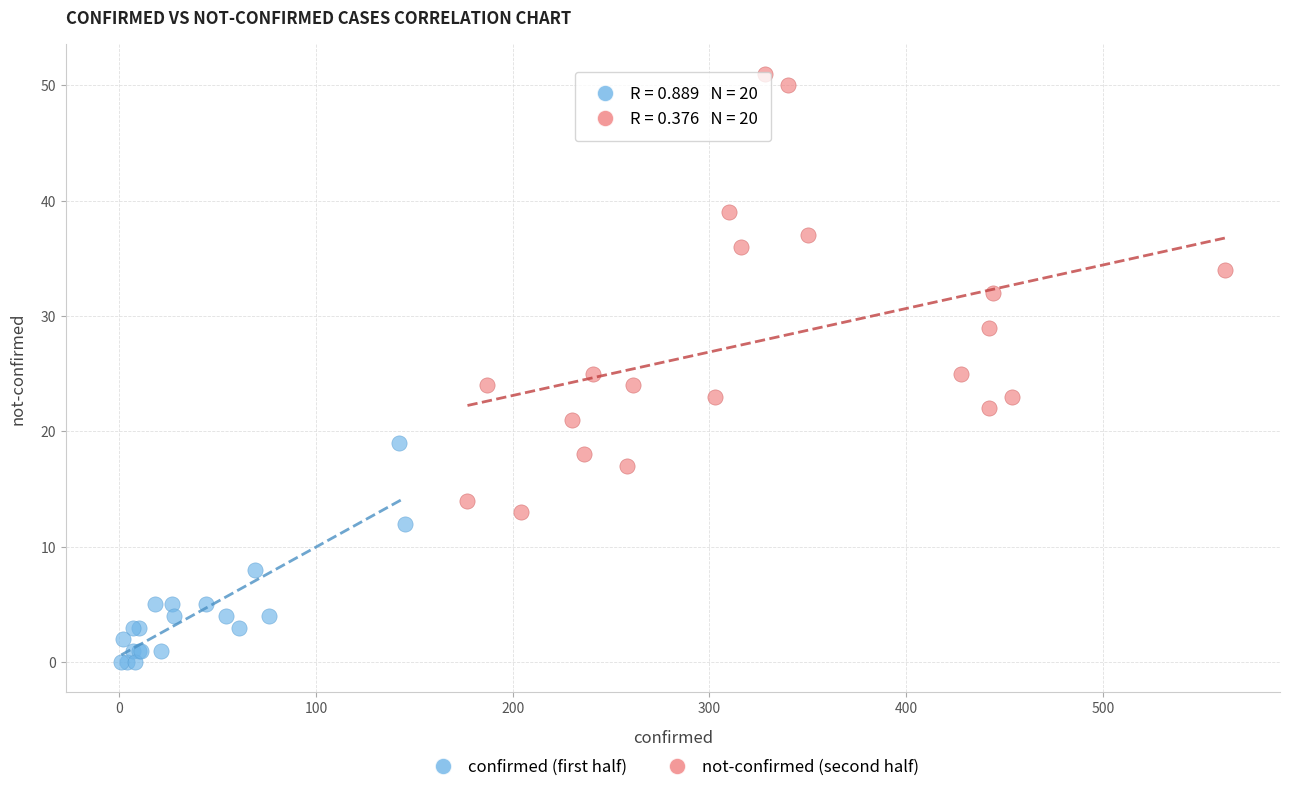

Which series has the largest Y range (max minus min)?

not-confirmed (second half)